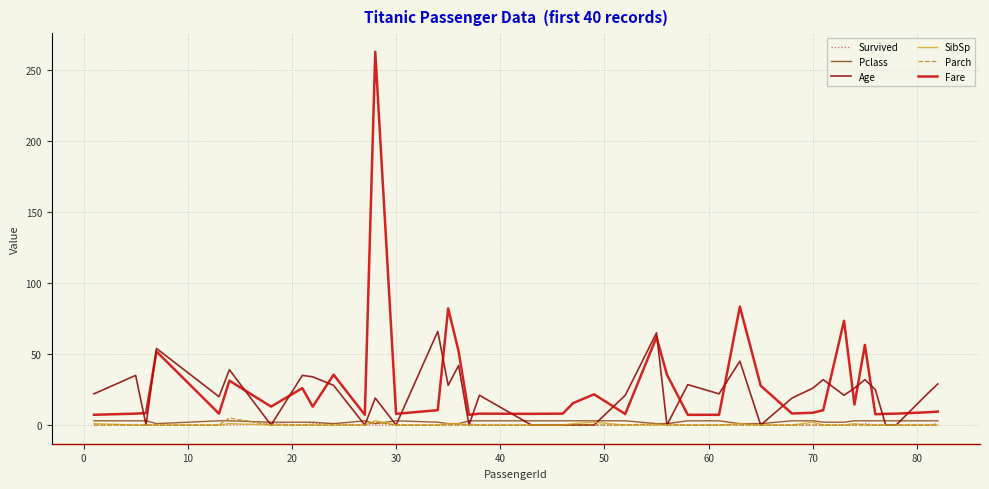

What are all the series names shown in the legend?

Survived, Pclass, Age, SibSp, Parch, Fare